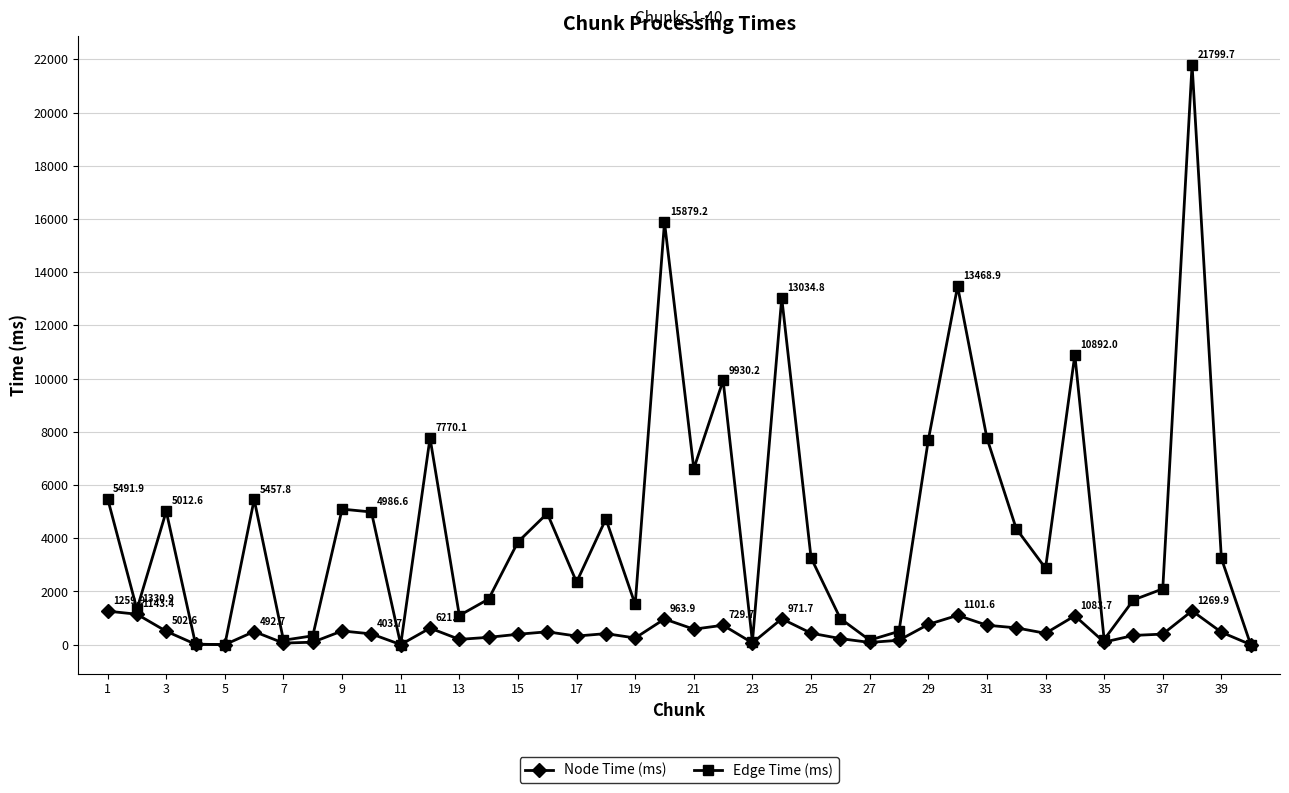

True or false: Node Time (ms) has more than 1 interior local peaks.

True